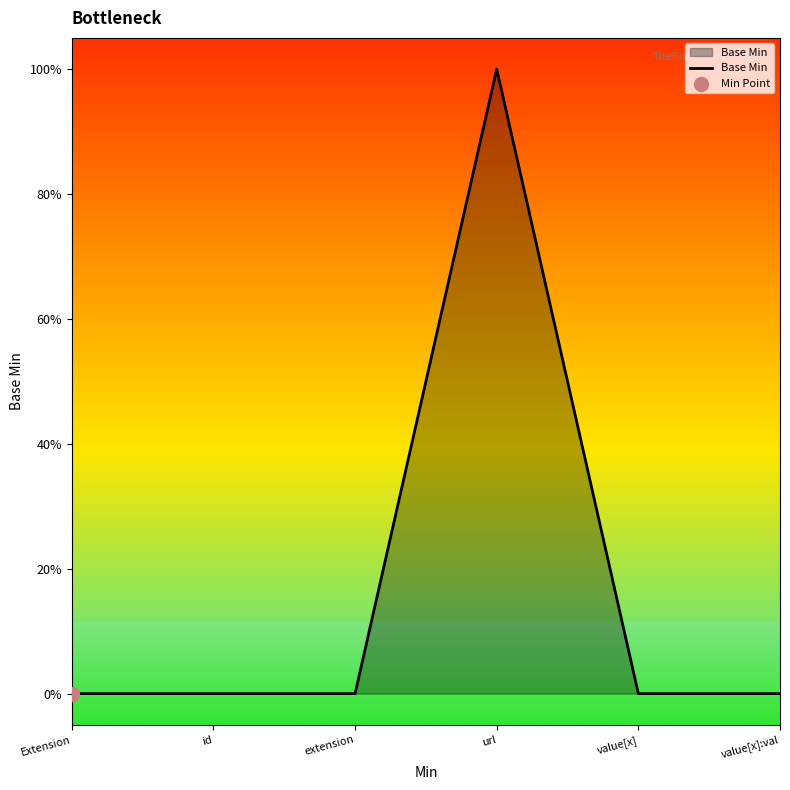

Which has a higher value, id or url?

url